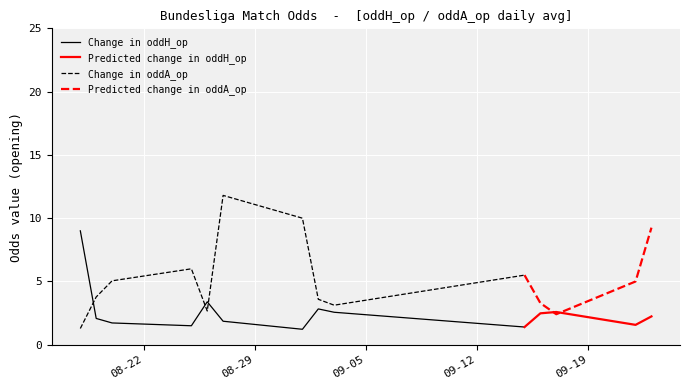

What is the approximate value of oddH at 6?

1.4